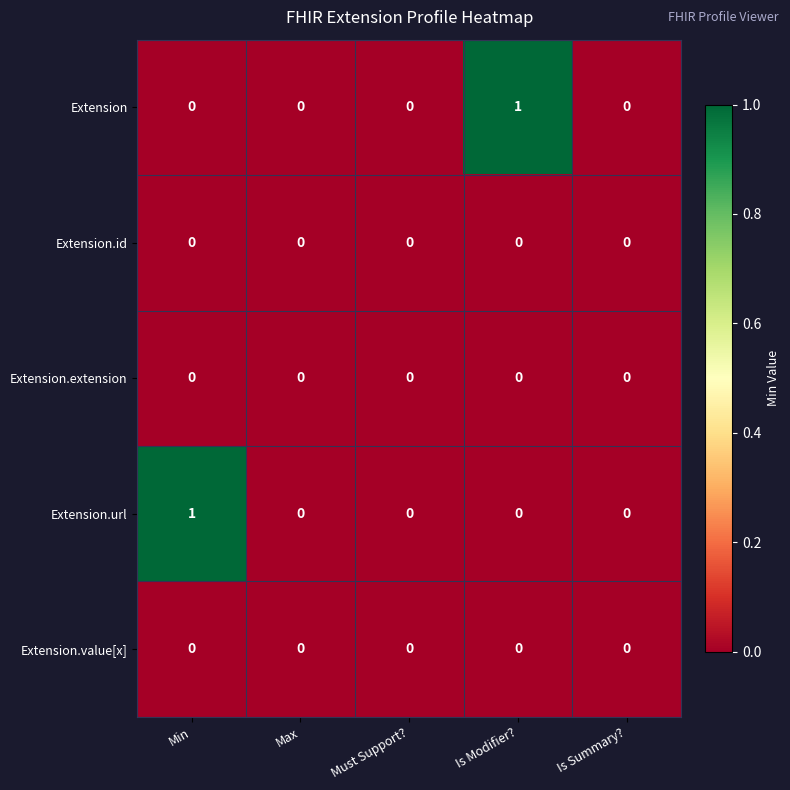

Between Min and Must Support?, which series saw the biggest shift?

Extension.url